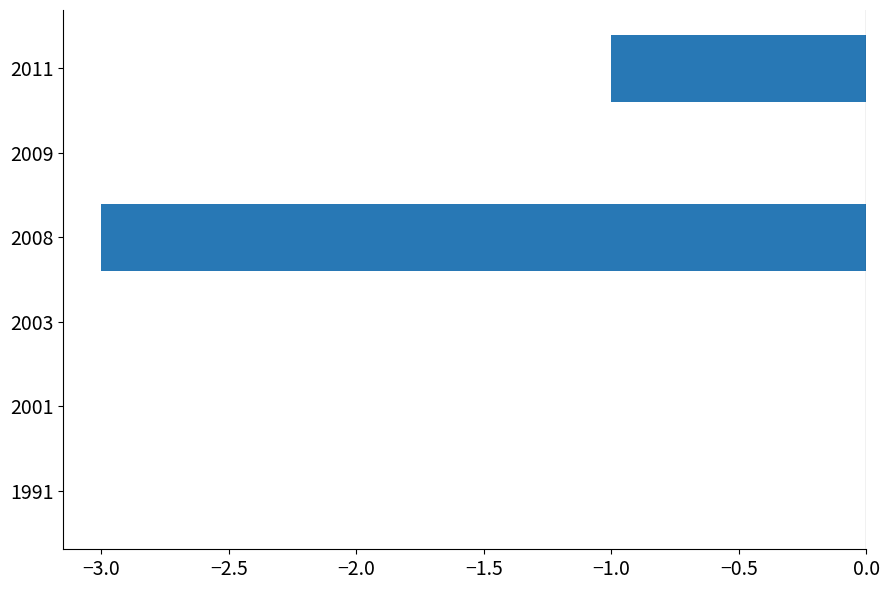

Reading top to bottom, transcribe all the data shown in this chart.

2011=-1	2009=0	2008=-3	2003=0	2001=0	1991=0